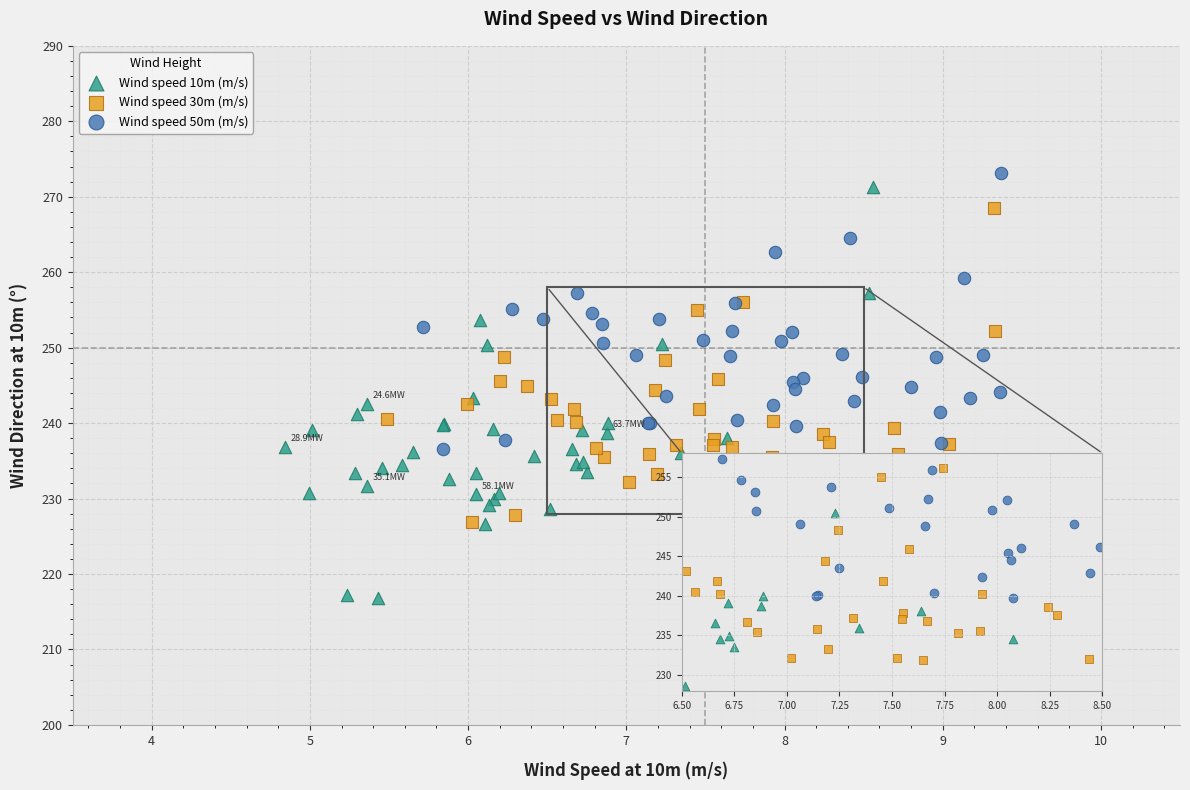

Which series has the largest Y range (max minus min)?

Wind speed 10m (m/s)